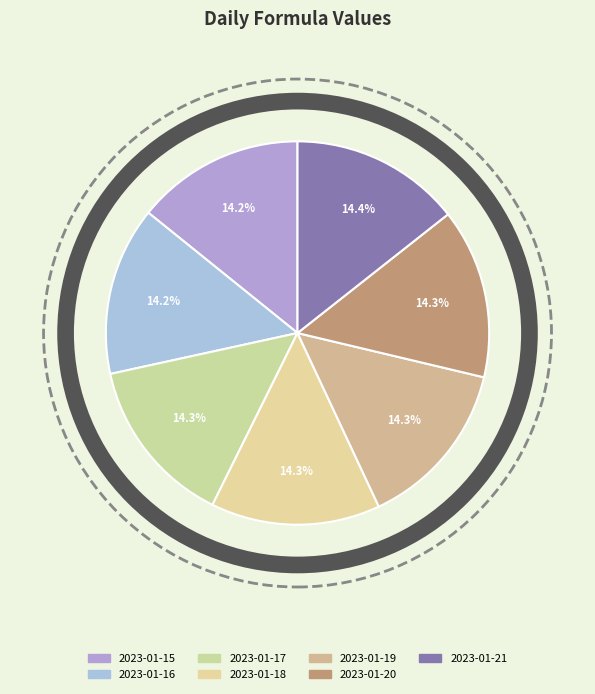

Does any single category account for the majority?

No